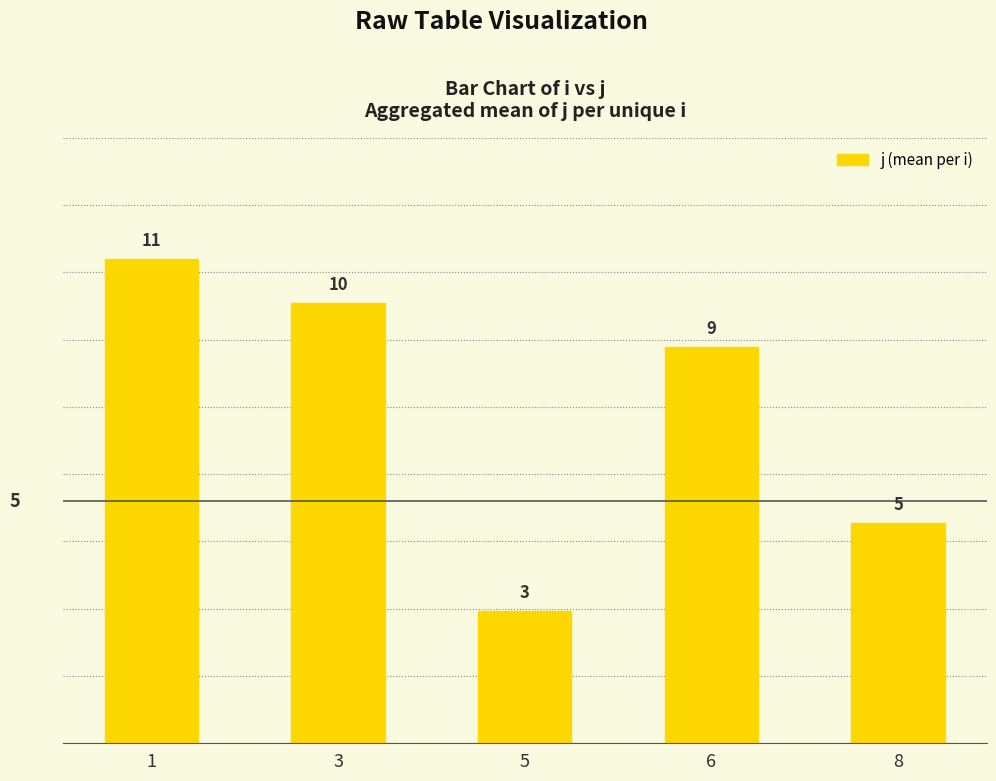

Count the number of data series in this chart.

1